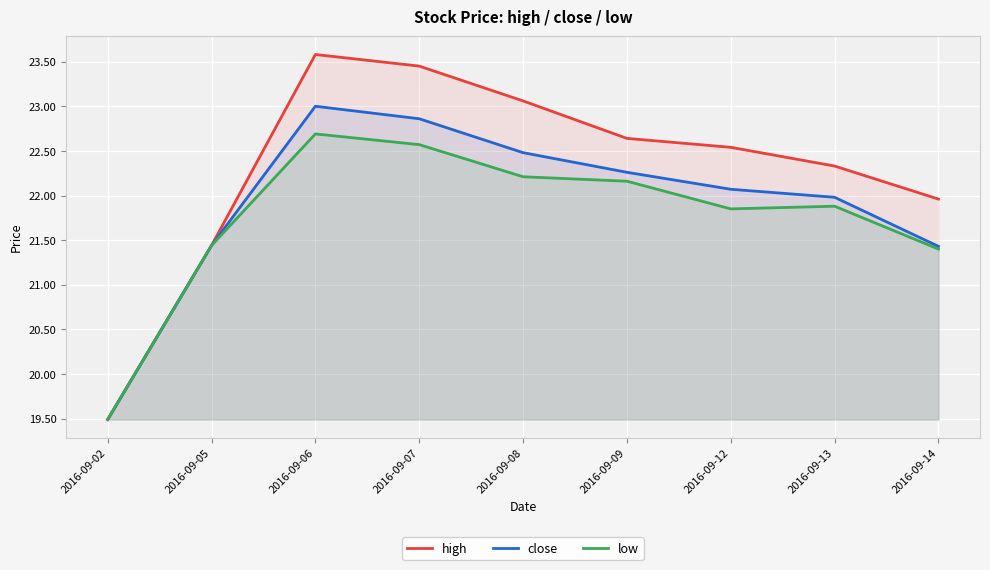

What are all the series names shown in the legend?

high, close, low